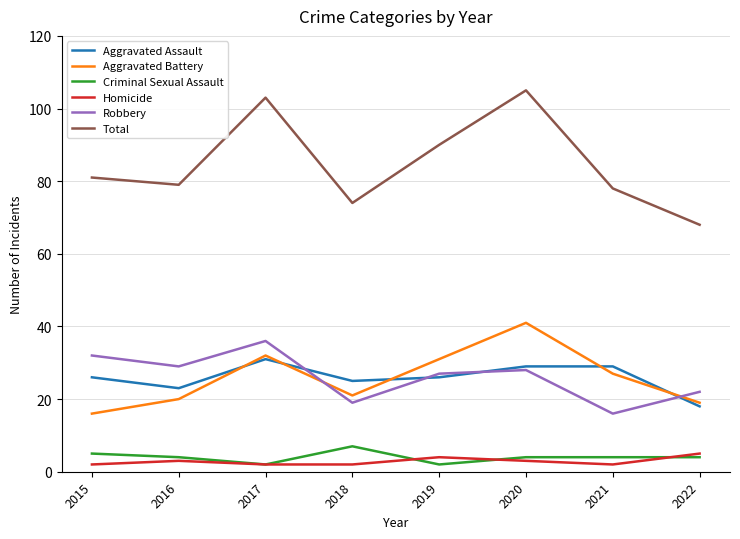

List the series in order of their peak value, highest first.

Total, Aggravated Battery, Robbery, Aggravated Assault, Criminal Sexual Assault, Homicide